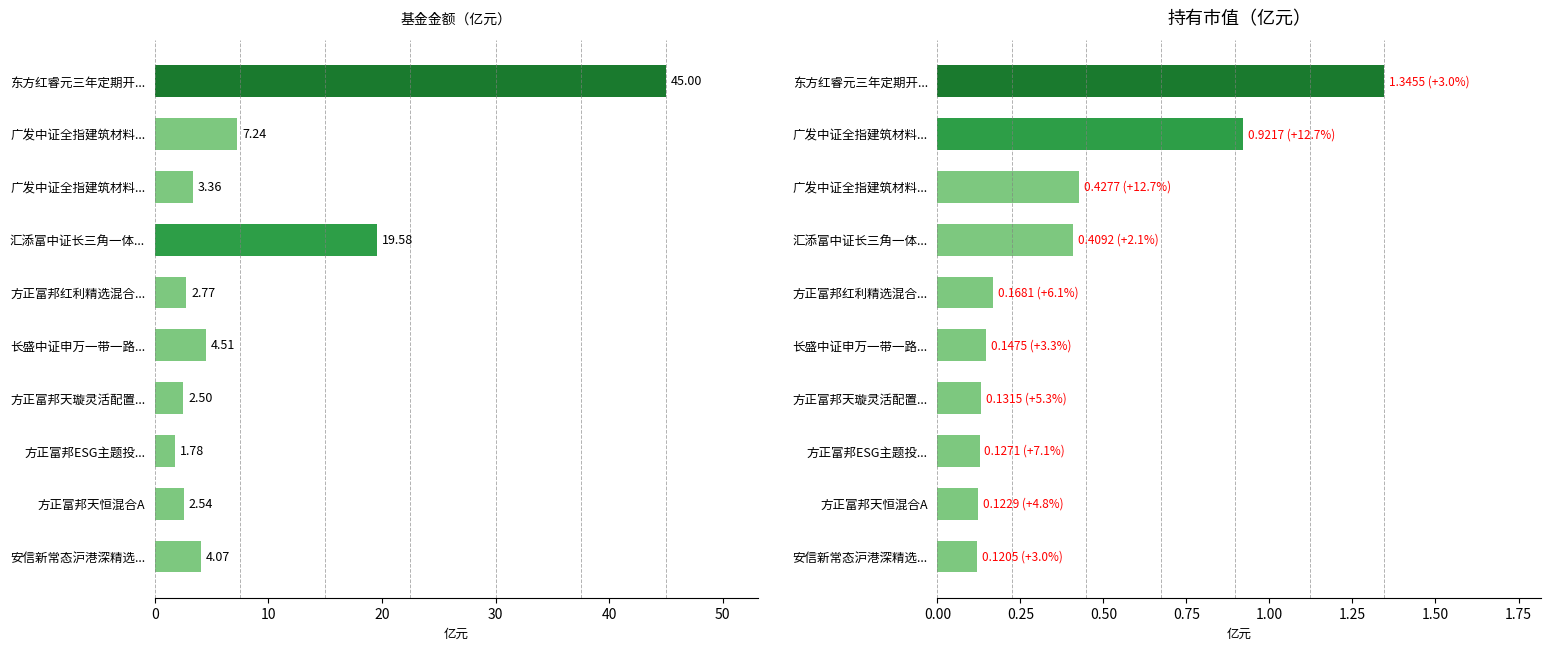

The value of 持有市值(亿元) at 方正富邦天璇灵活配置... is 0.2. True or false?

False